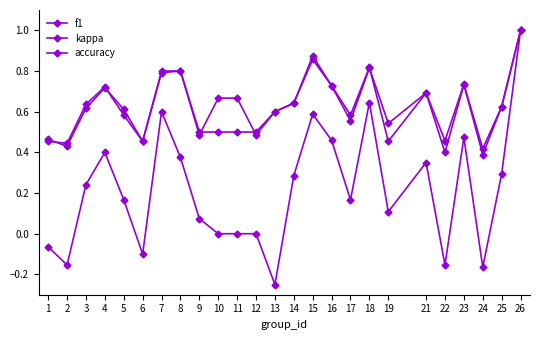

What is the greatest value displayed?

1.0